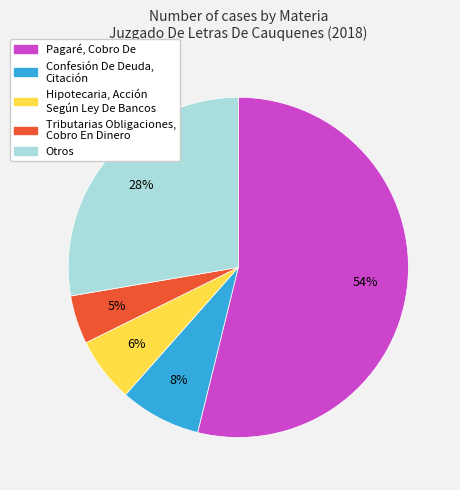

To the nearest percent, what is the difference between the largest and smallest slice percentages?

49%